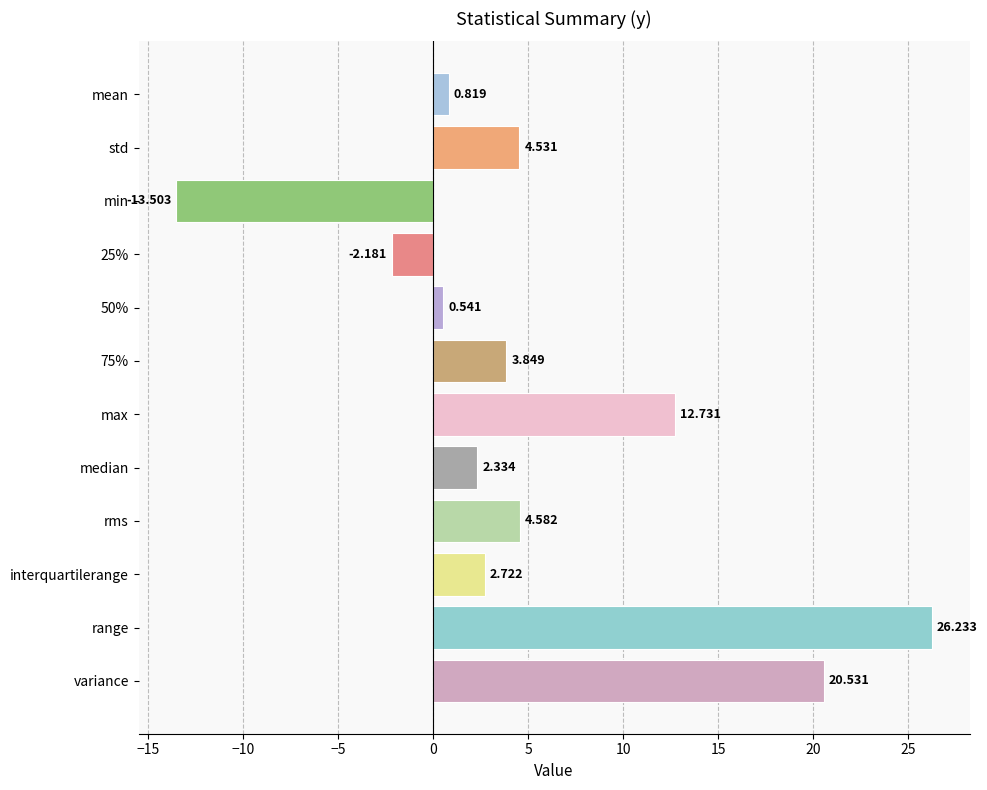

Which has a higher value, min or interquartilerange?

interquartilerange